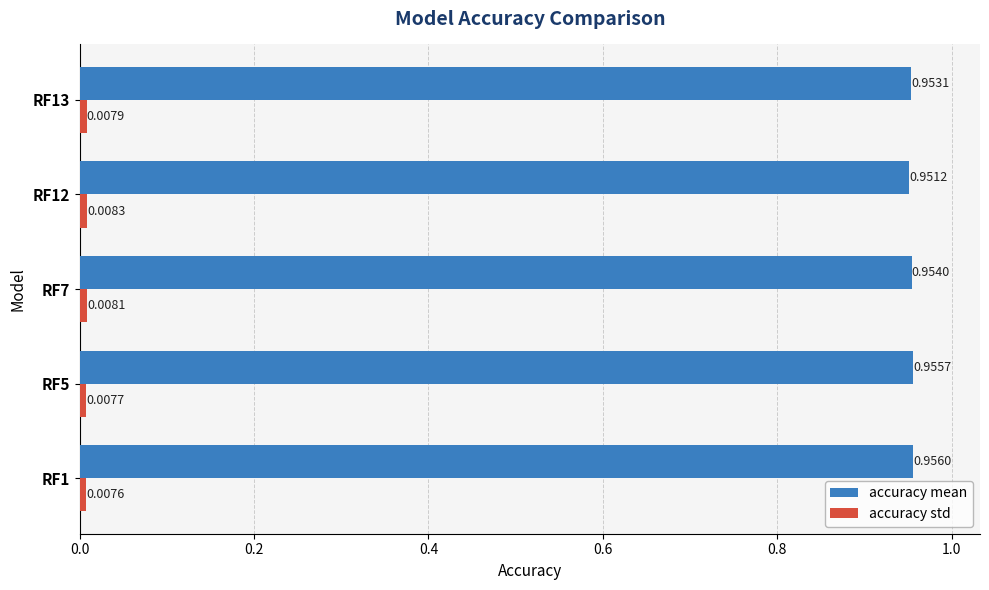

List the labels in order of accuracy mean value, largest first.

RF1, RF5, RF7, RF13, RF12